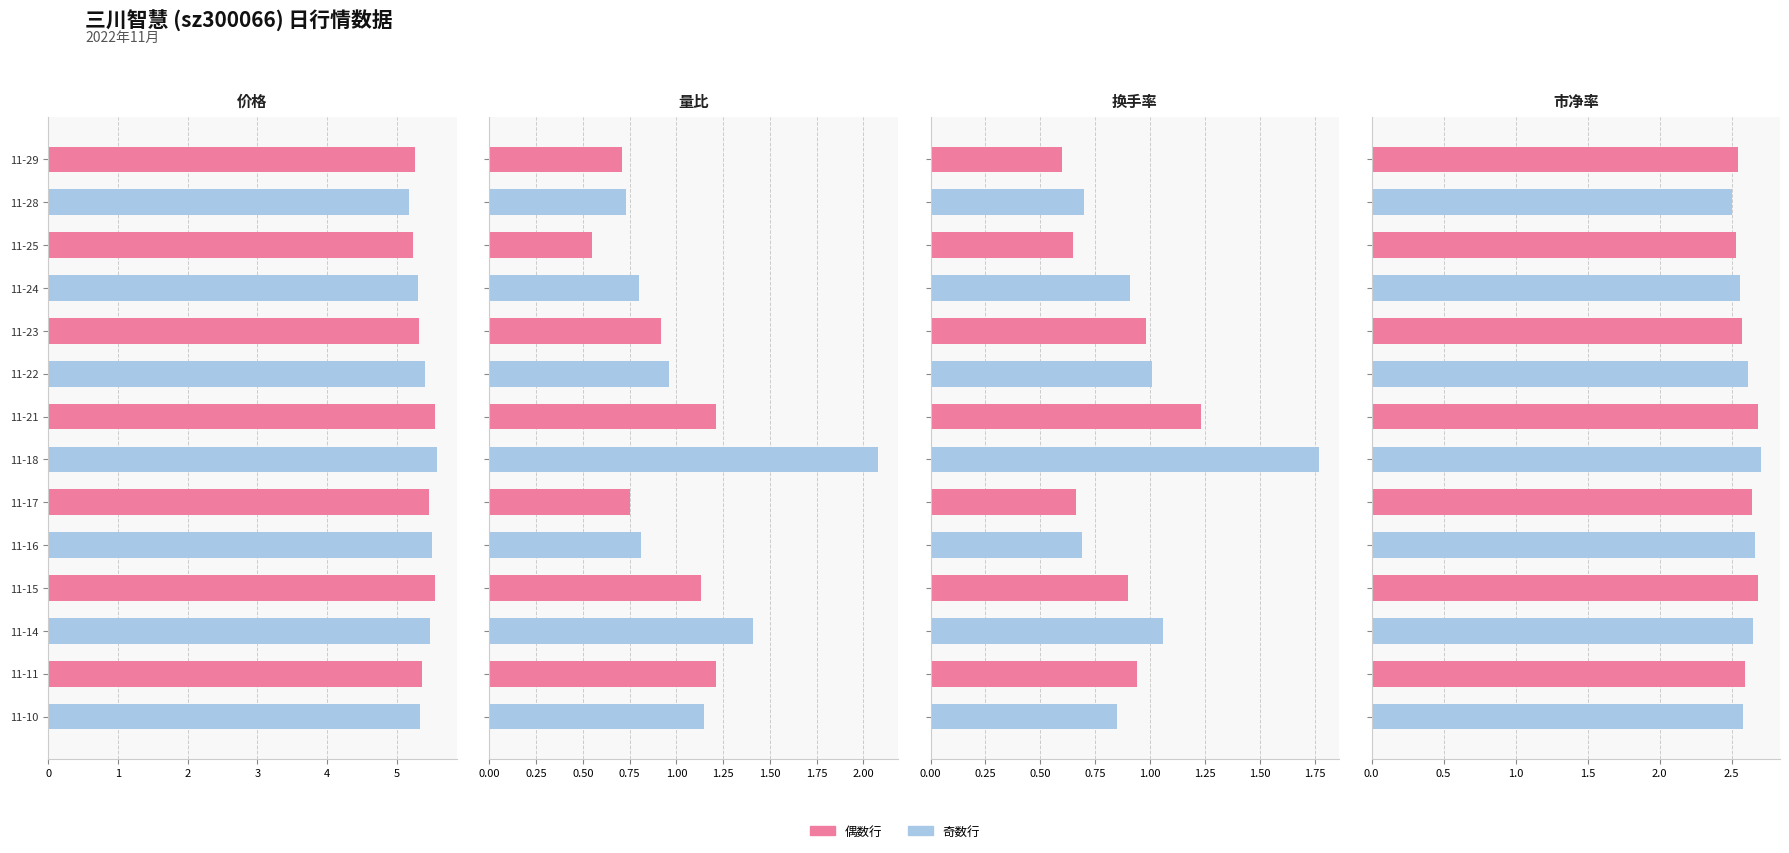

What is the value of the 市净率 bar at the 11th from the left?

2.7